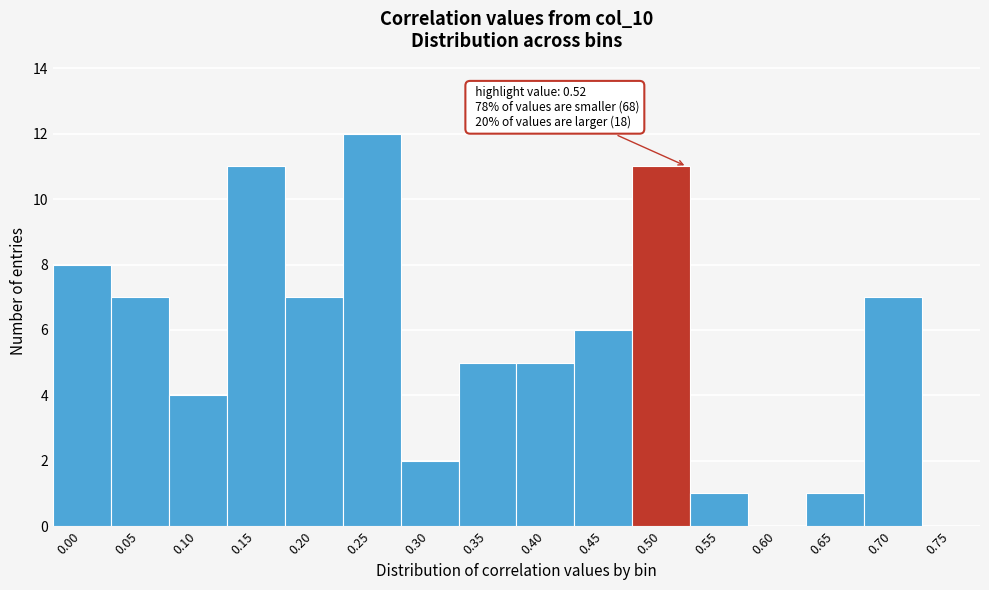

Reading left to right, what are all the values shown in this chart?

0.00=8	0.05=7	0.10=4	0.15=11	0.20=7	0.25=12	0.30=2	0.35=5	0.40=5	0.45=6	0.50=11	0.55=1	0.60=0	0.65=1	0.70=7	0.75=0